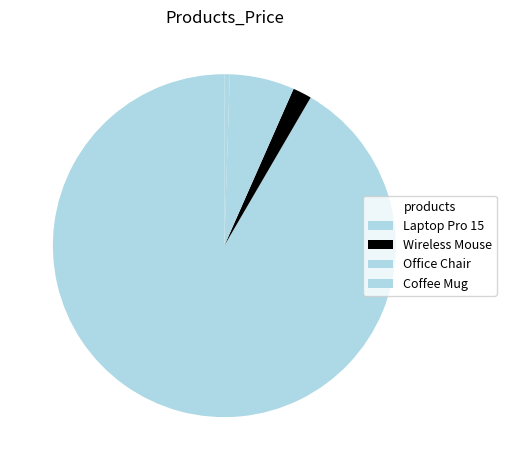

Which category has the biggest portion of the pie?

Laptop Pro 15